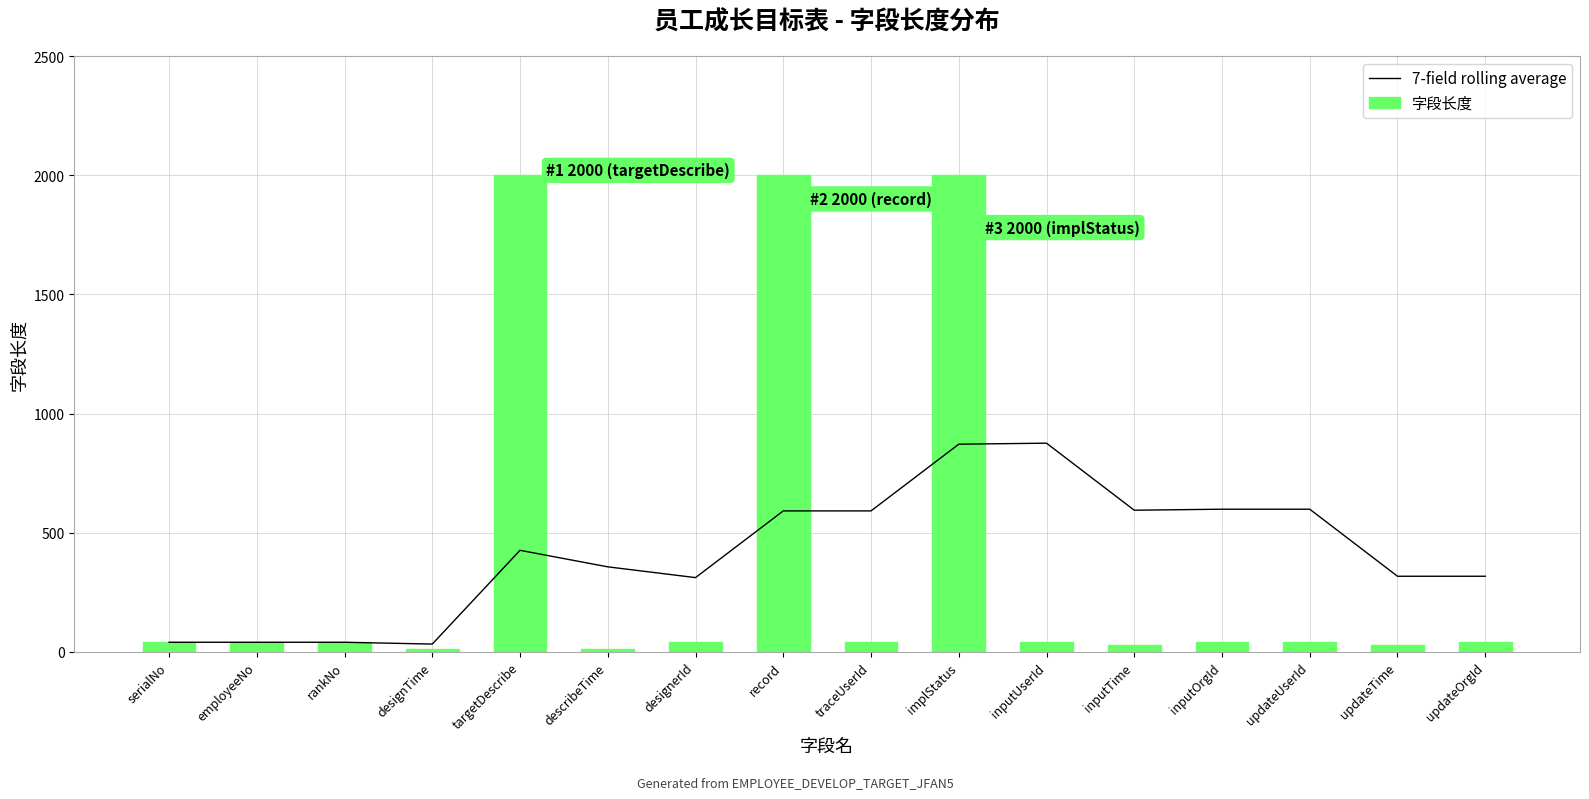

What position from the right is inputOrgId?

4